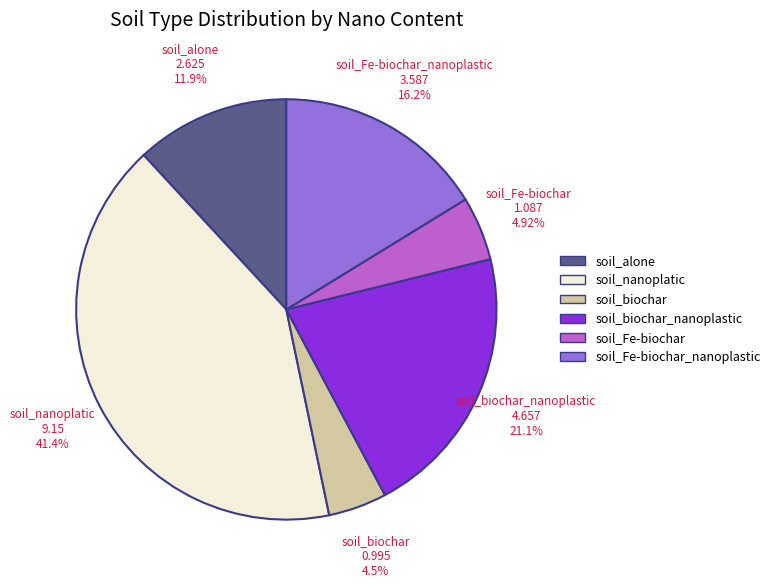

Is there any slice that represents more than half of the pie?

No